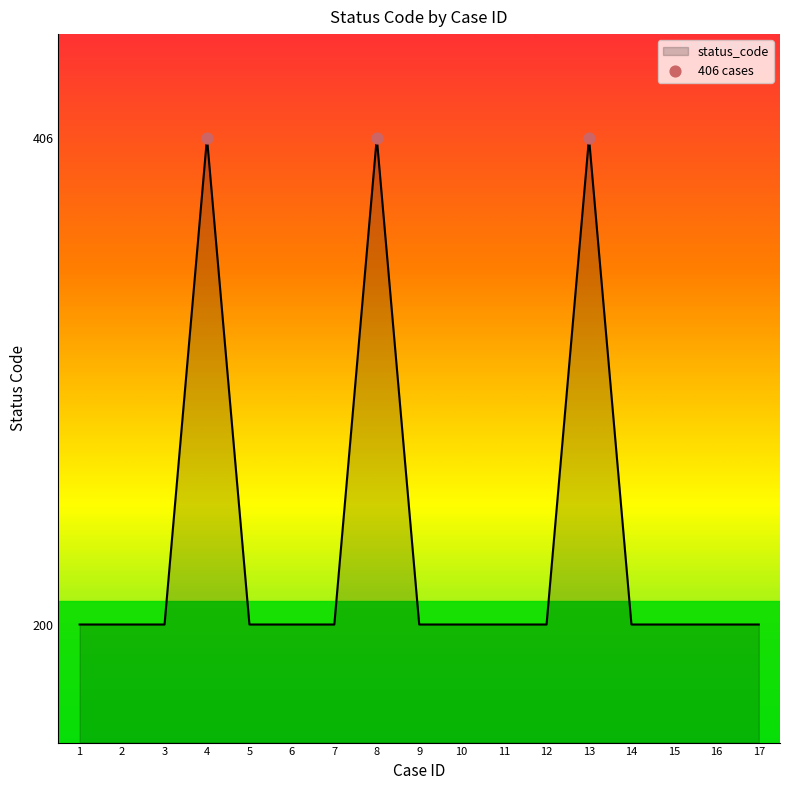

Between 4 and 17, which is larger?

4